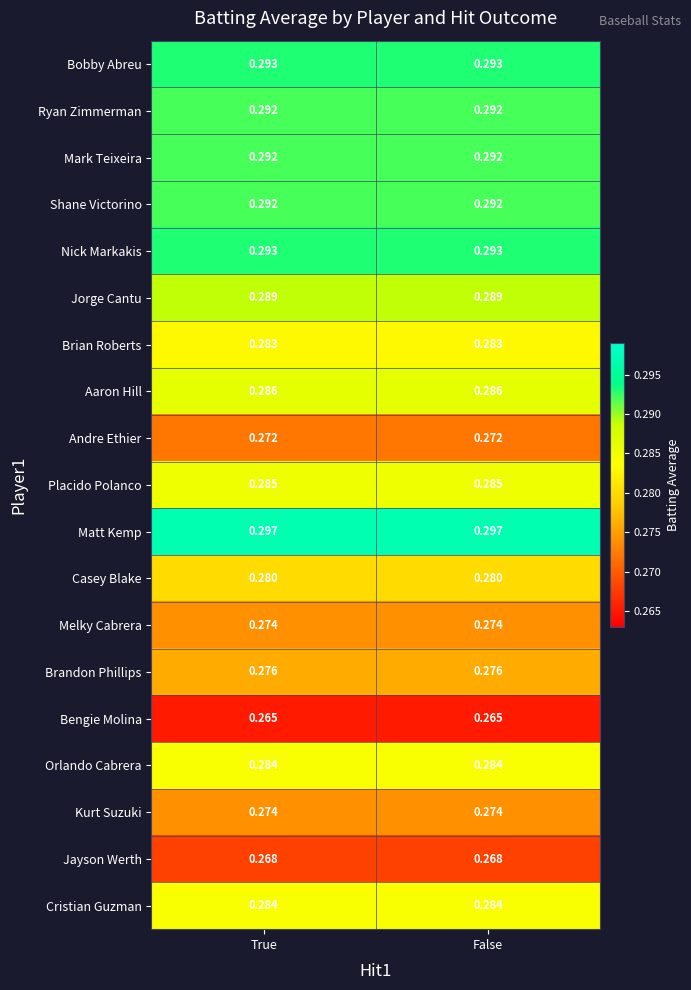

Is the value of Jayson Werth at False greater than the value of Casey Blake at False?

No